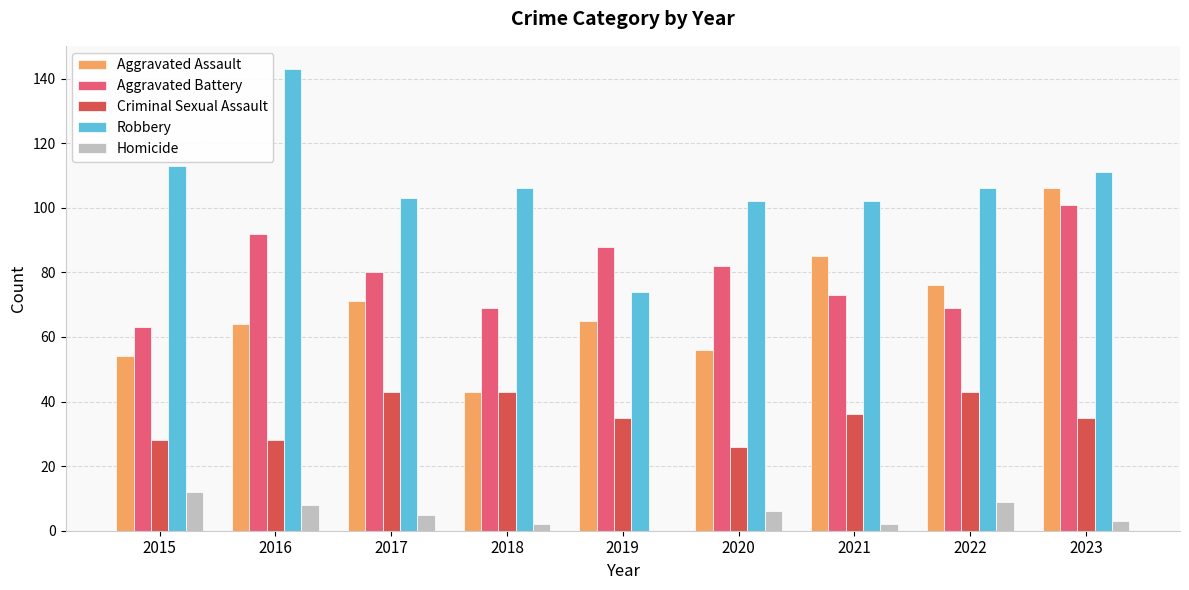

The Aggravated Battery series shows 53 at 2020. True or false?

False